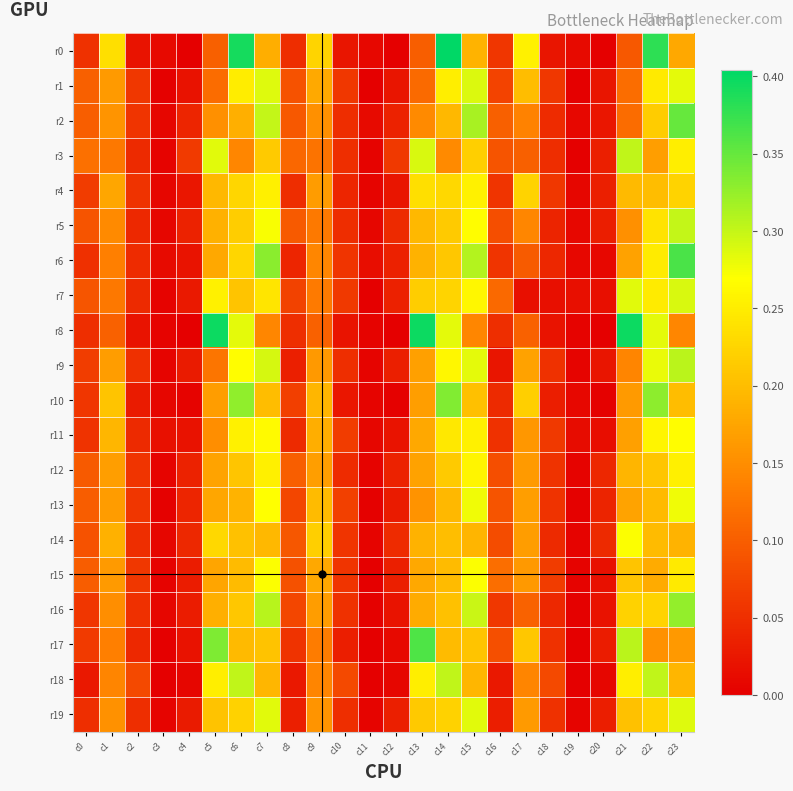

Count the number of categories in the chart.

24